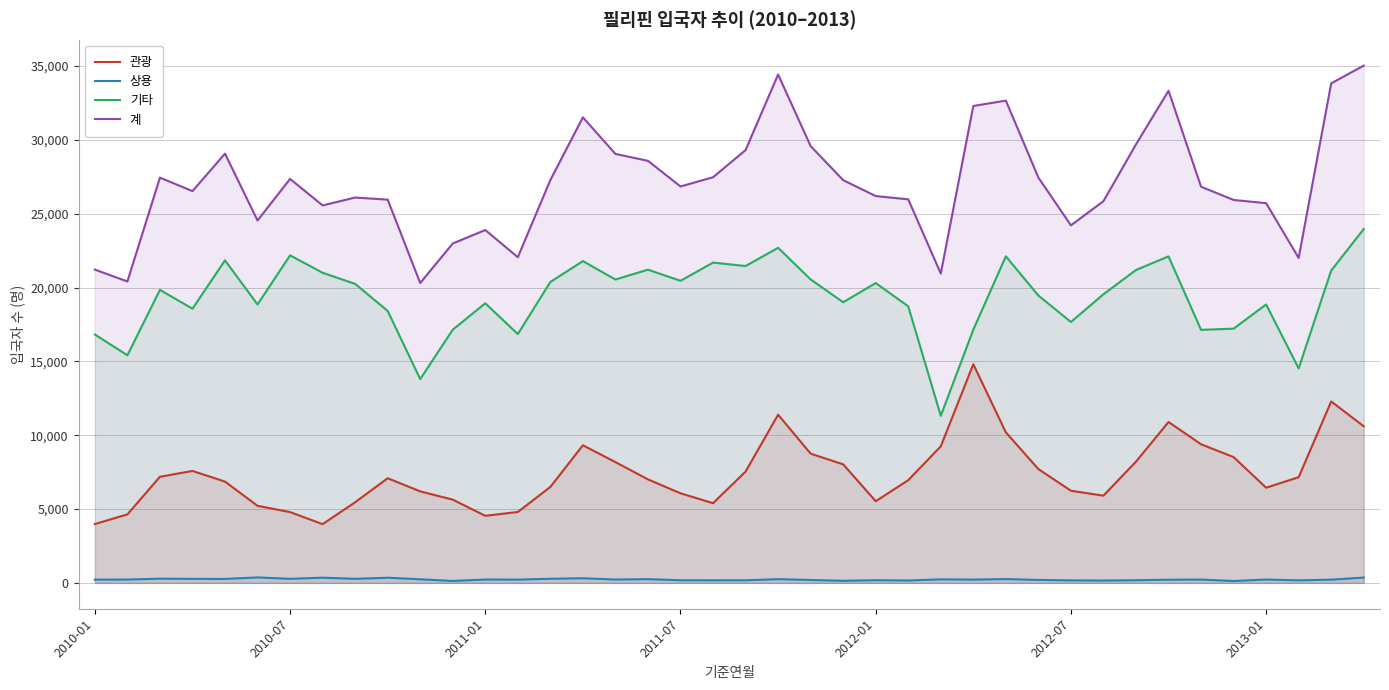

What is the difference between the maximum and second lowest values in the 상용 series?

240